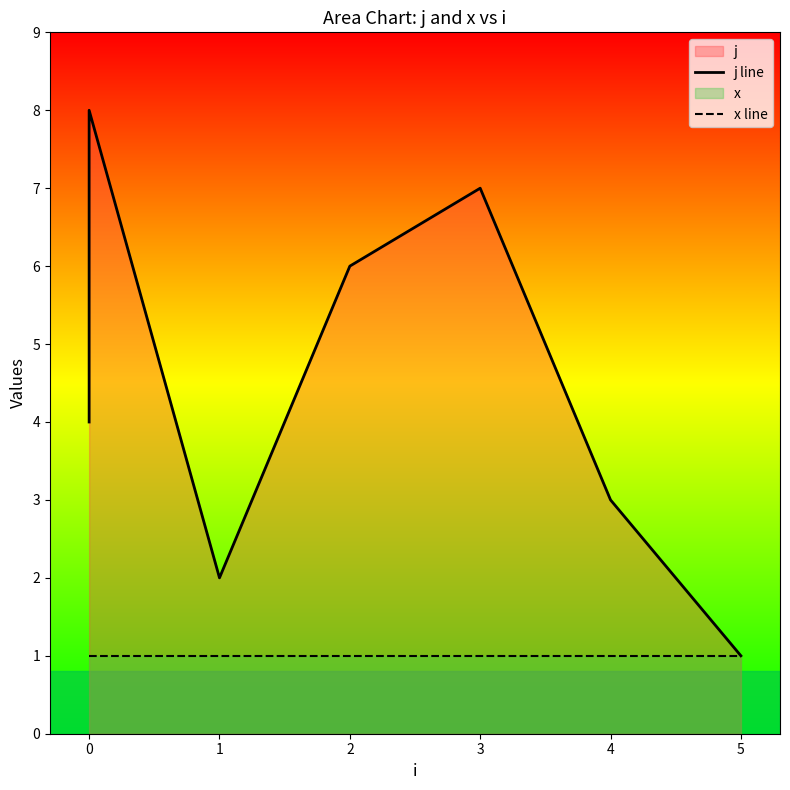

What is the difference between the second highest and minimum values in the j line series?

6